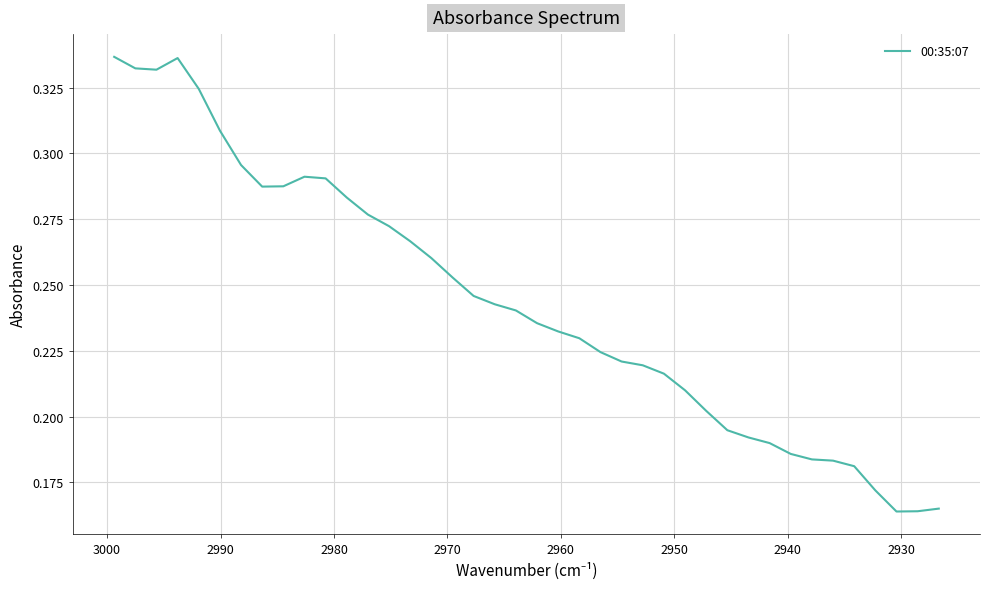

What is the average value?

0.2